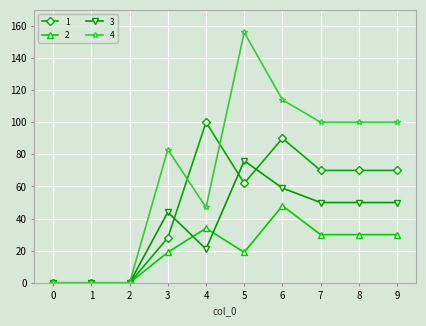

What is the difference between the maximum and minimum values in the 4 series?

156